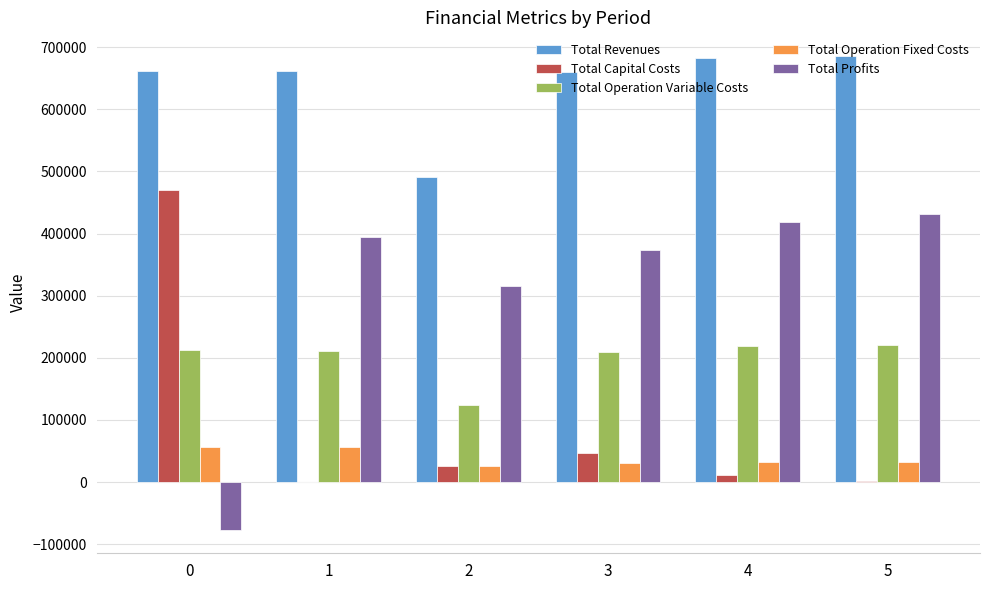

Which series has the largest total across all categories?

Total Revenues